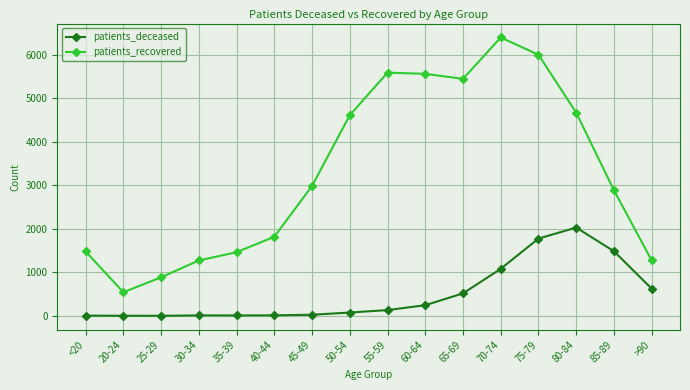

What are all the series names shown in the legend?

patients_deceased, patients_recovered